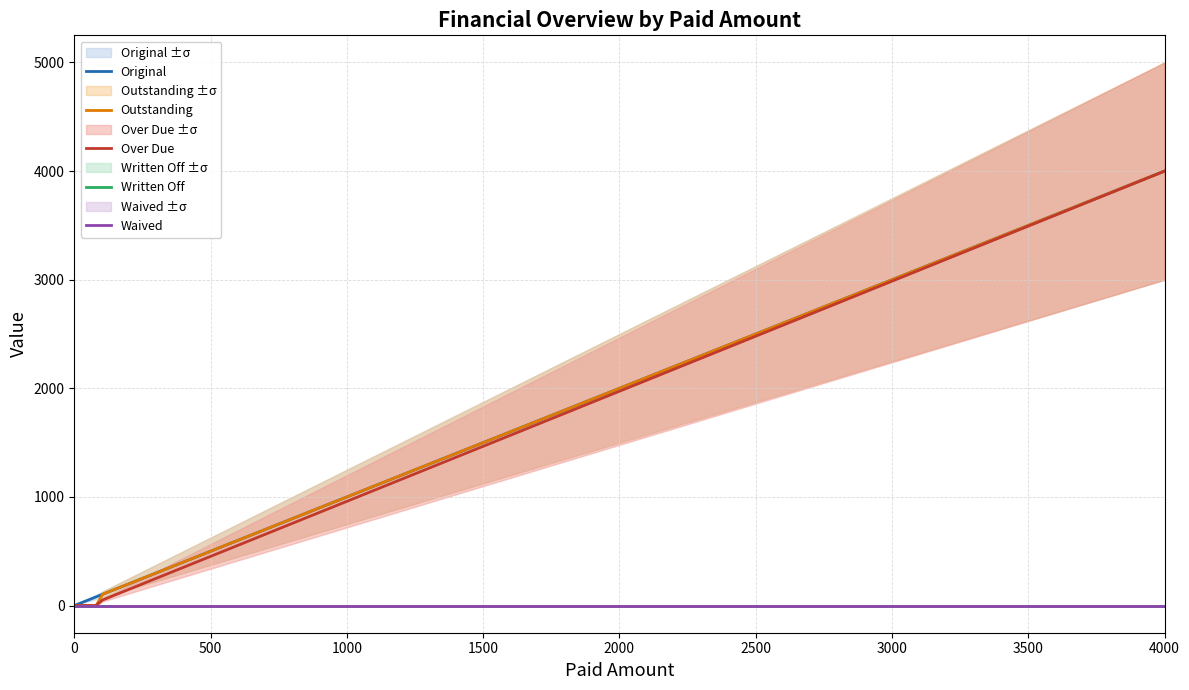

At 0, list the series in order from smallest to largest.

Original, Outstanding, Over Due, Written Off, Waived